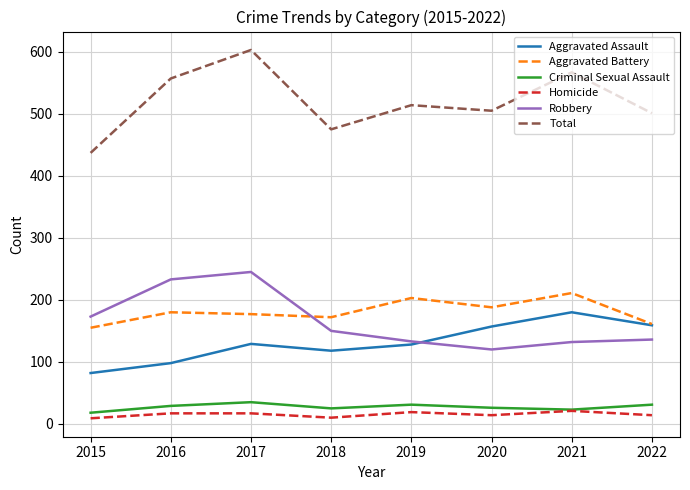

What is the maximum value shown in the chart?

603